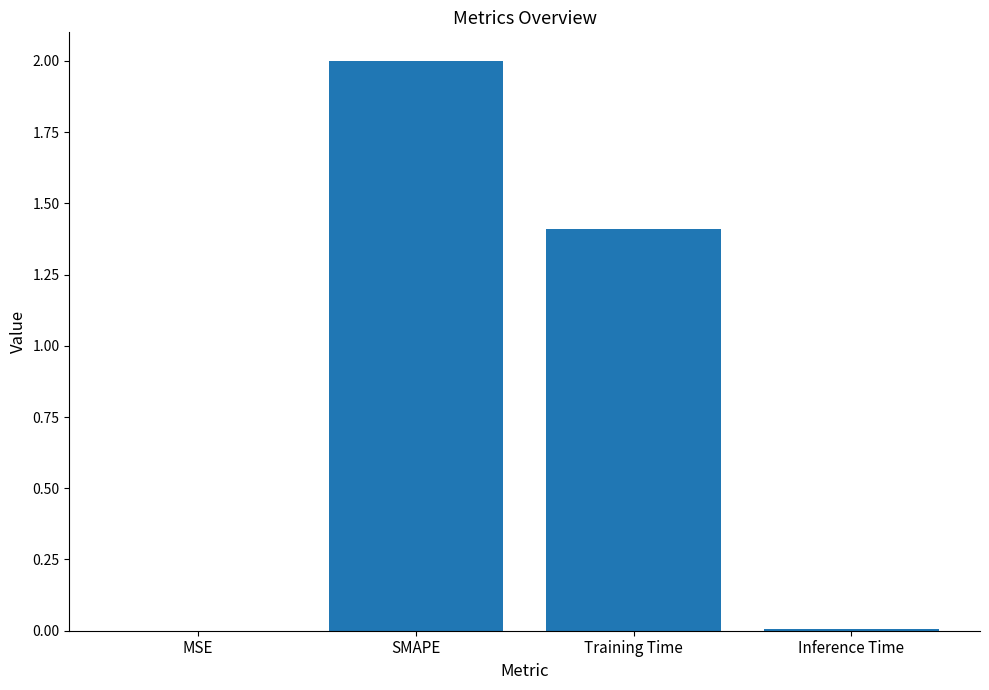

True or false: the data shows 1.4 at Training Time.

True